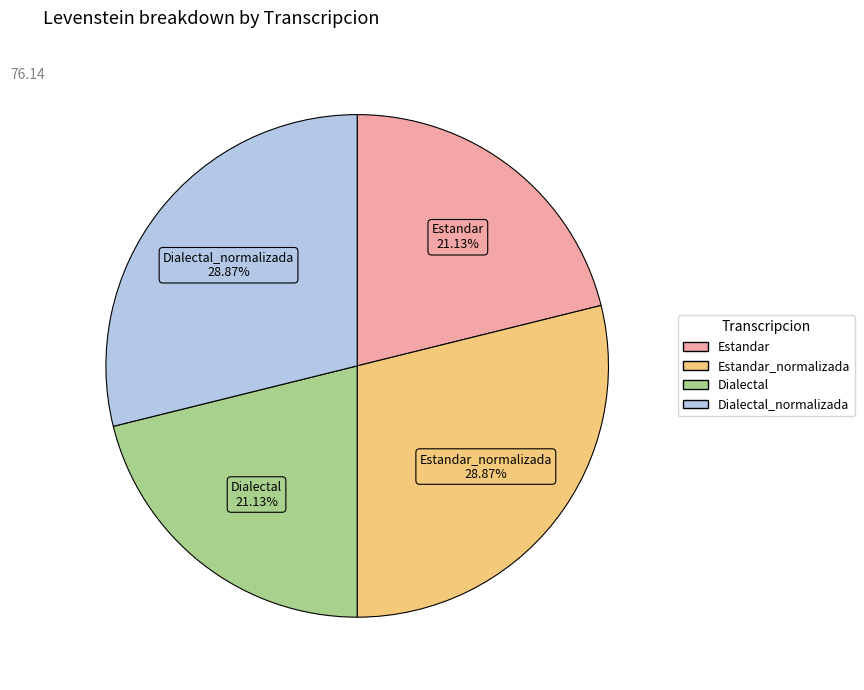

Is there a majority slice in this chart?

No